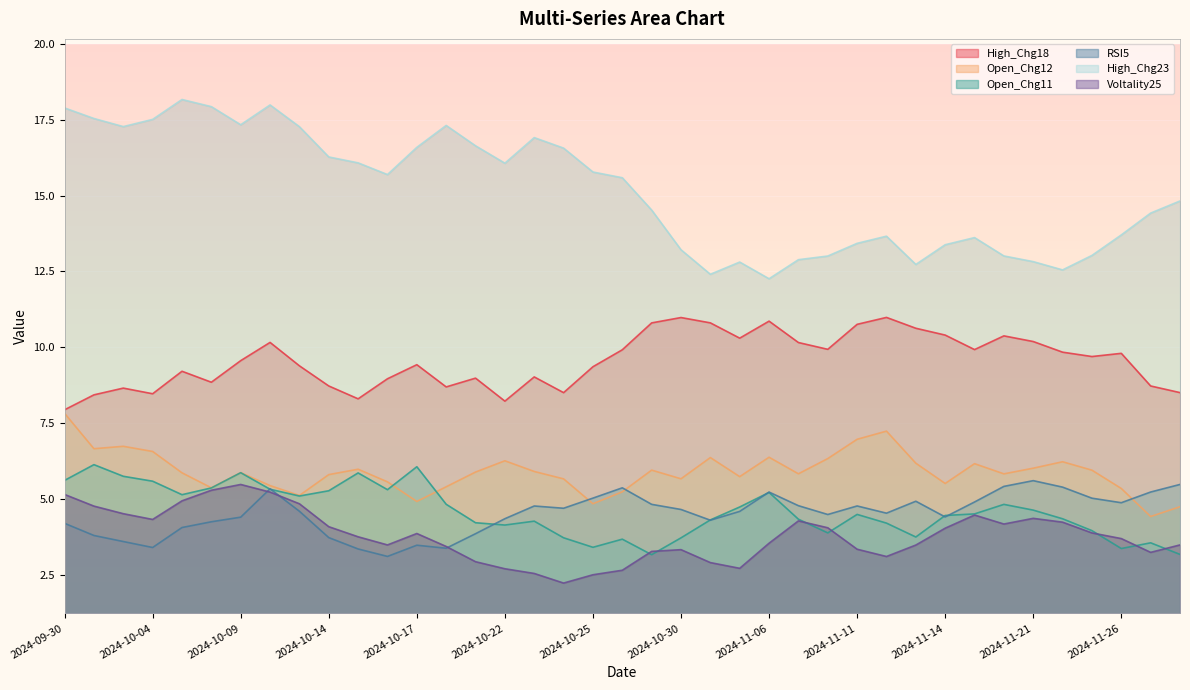

List the series in order of their peak value, highest first.

High_Chg23, High_Chg18, Open_Chg12, Open_Chg11, RSI5, Voltality25